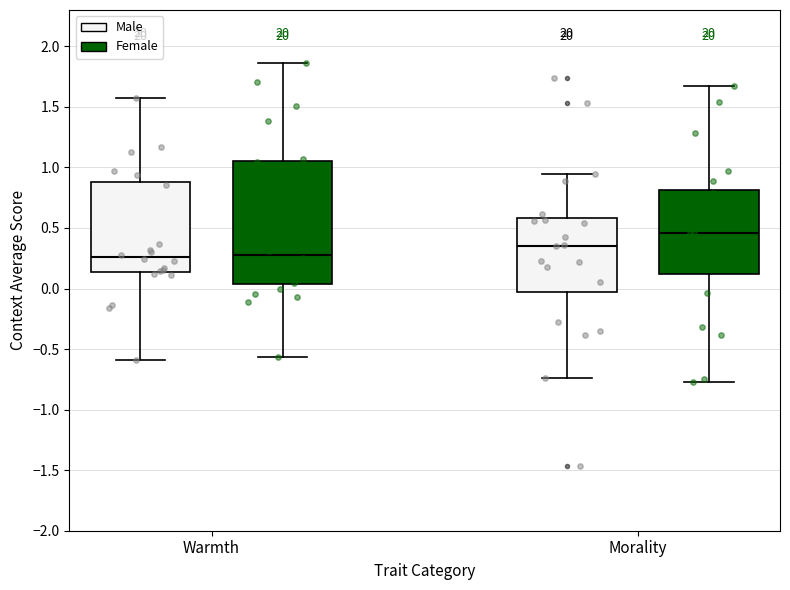

Where is the lower edge of the box for Morality (Male) on the y-axis? The values are not printed on the chart, so give them approximately, as read against the axis.

-0.05